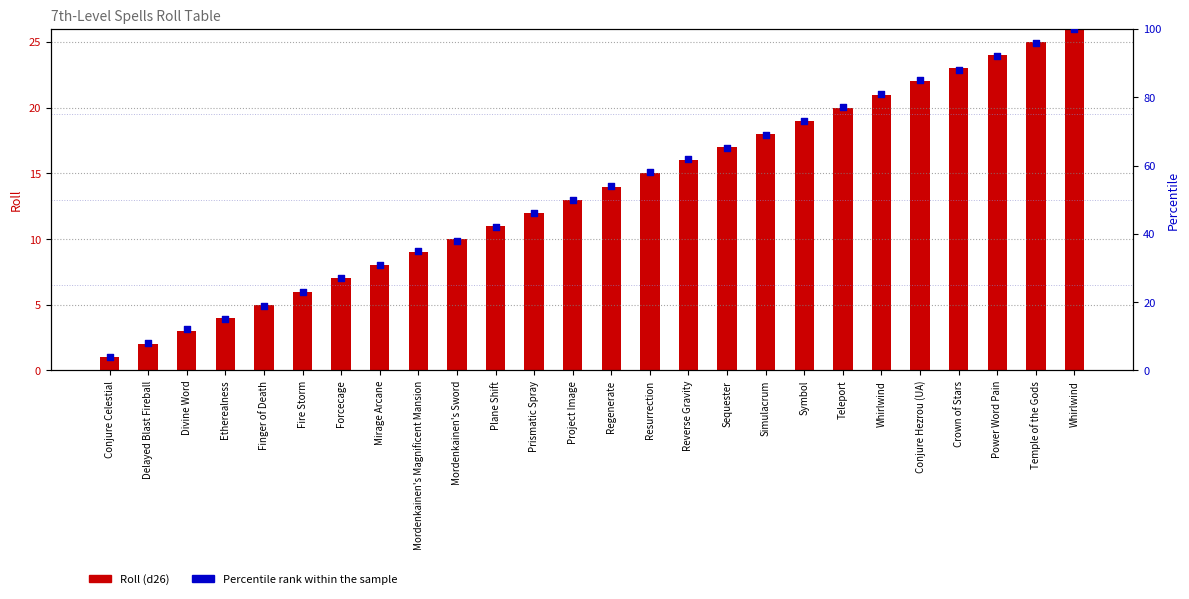

At how many categories does at least one series exceed 52?

13